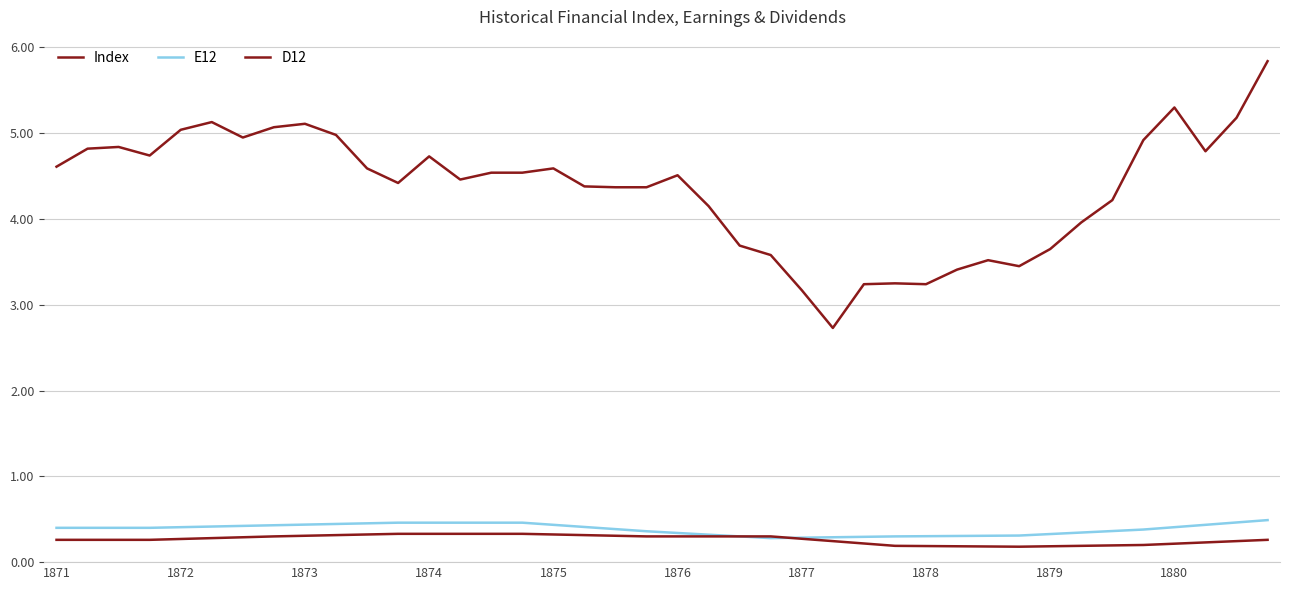

Is this an area chart (filled region under the line)?

No